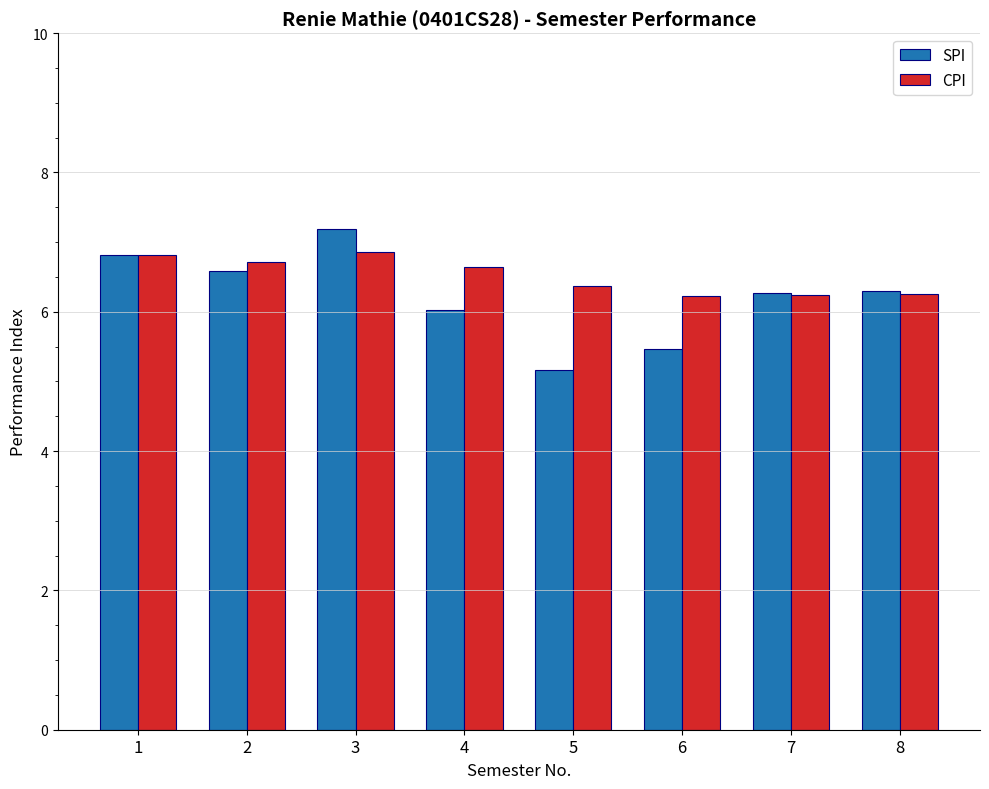

Rank the series at 2 from lowest to highest value.

SPI, CPI